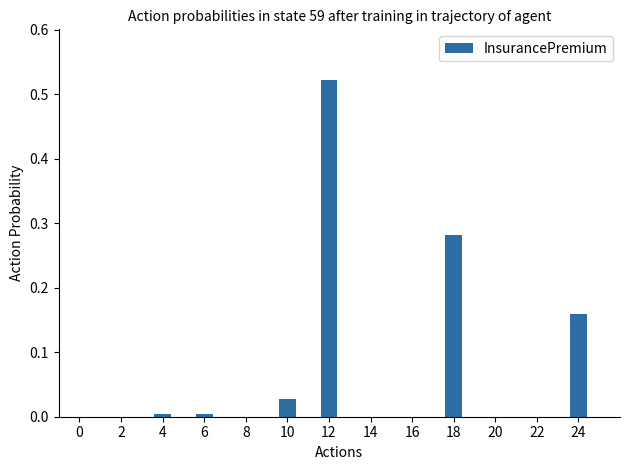

At which category does the chart reach its peak across all series?

12